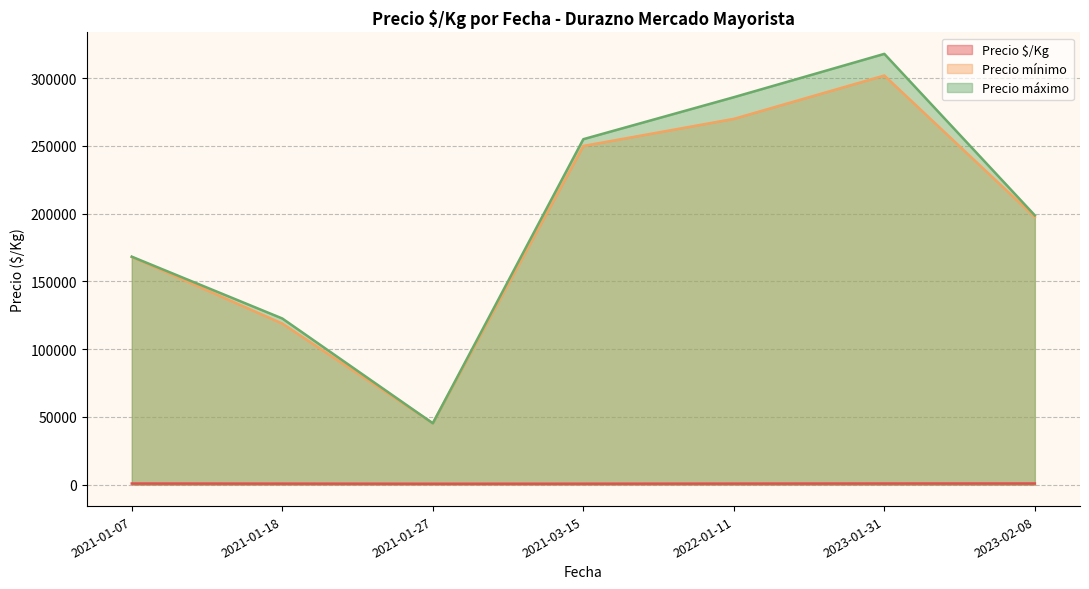

At which category is the sum across all series the highest?

2023-01-31